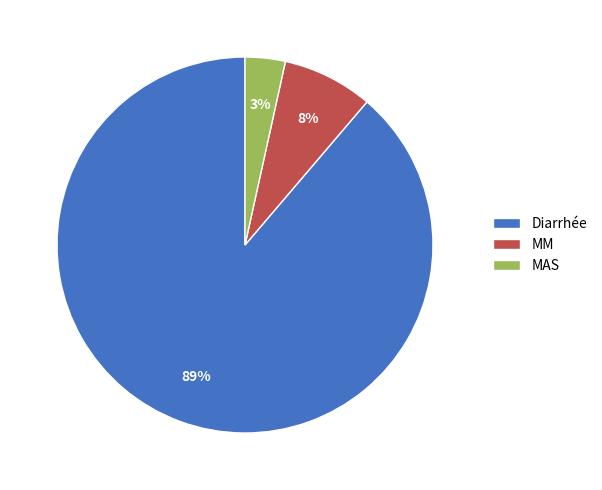

Is there any slice that represents more than half of the pie?

Yes